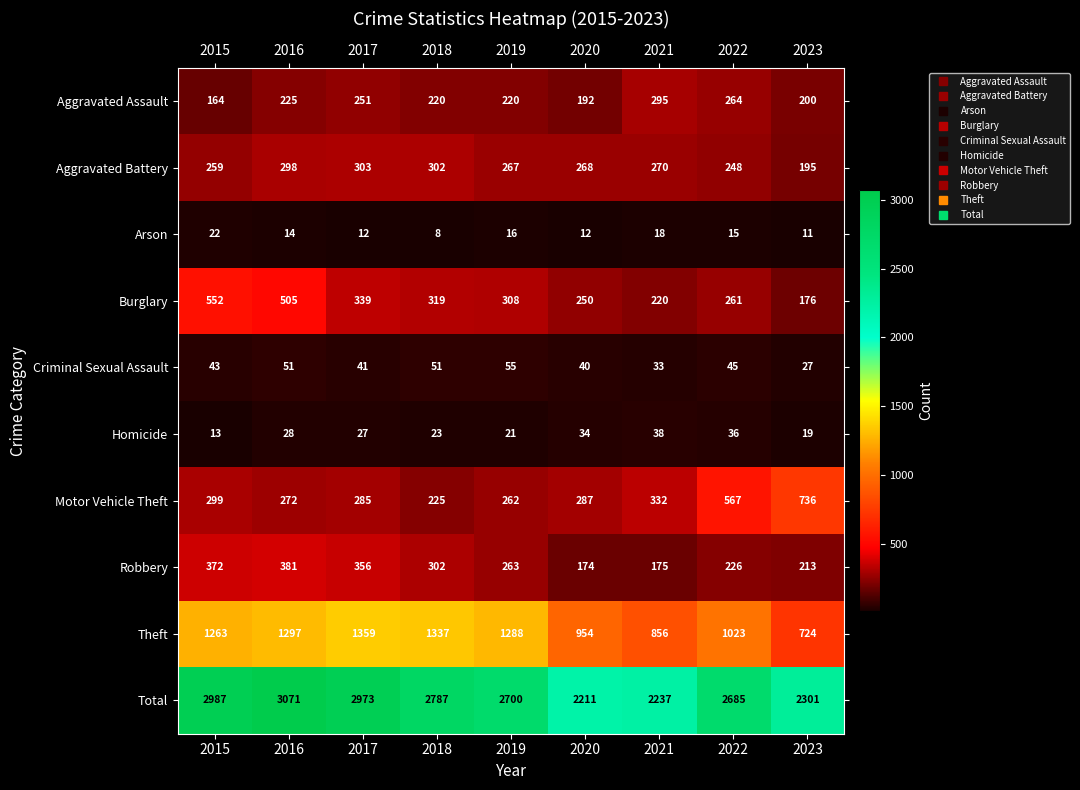

Count the number of data series in this chart.

10